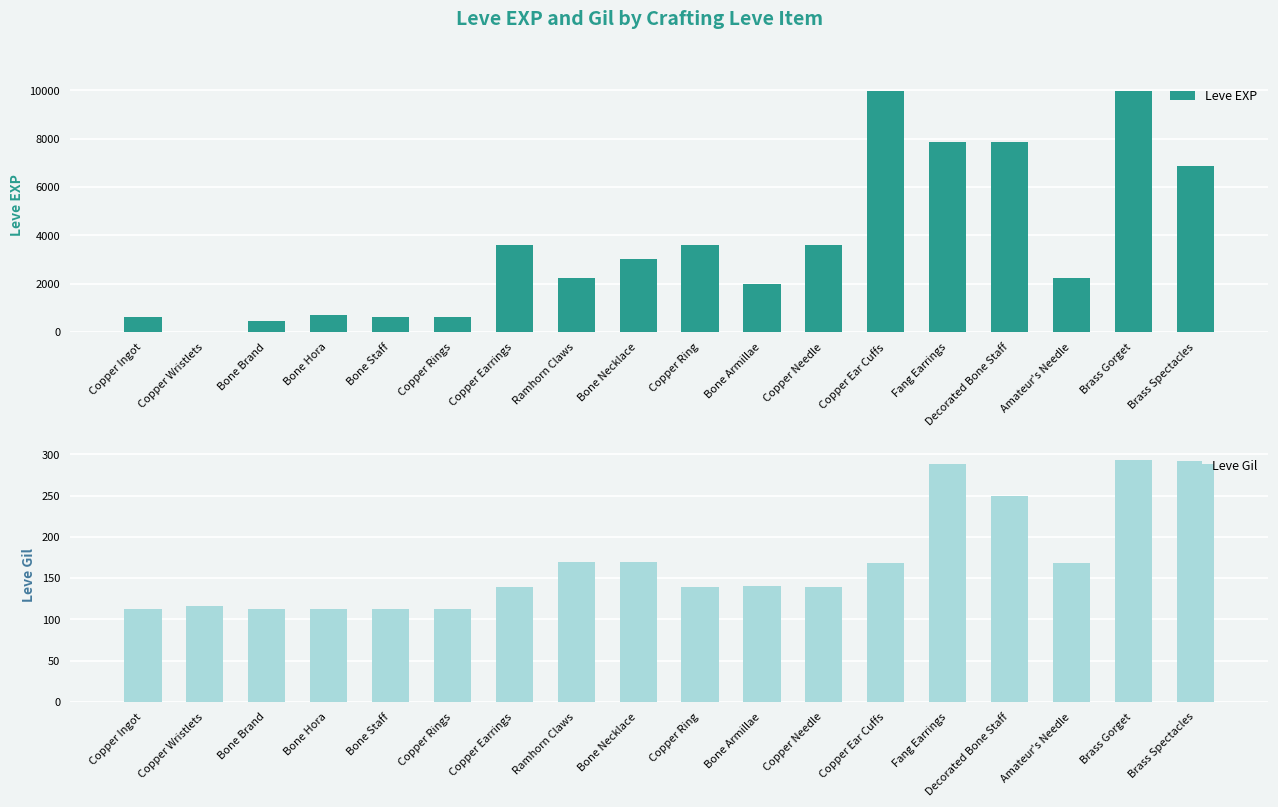

What are all the series names shown in the legend?

Leve EXP, Leve Gil